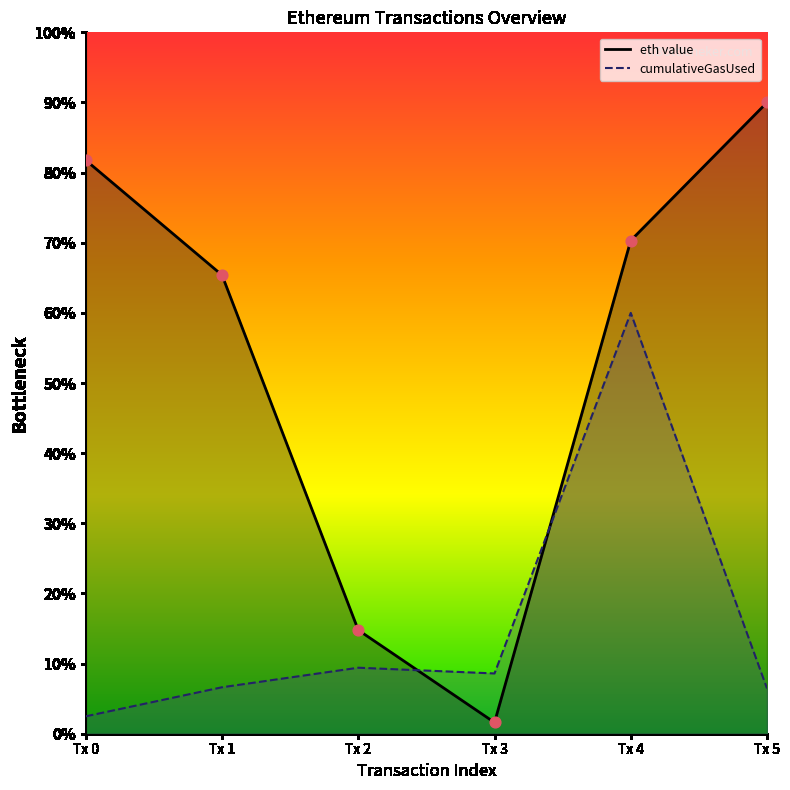

What are all the series names shown in the legend?

eth value, cumulativeGasUsed